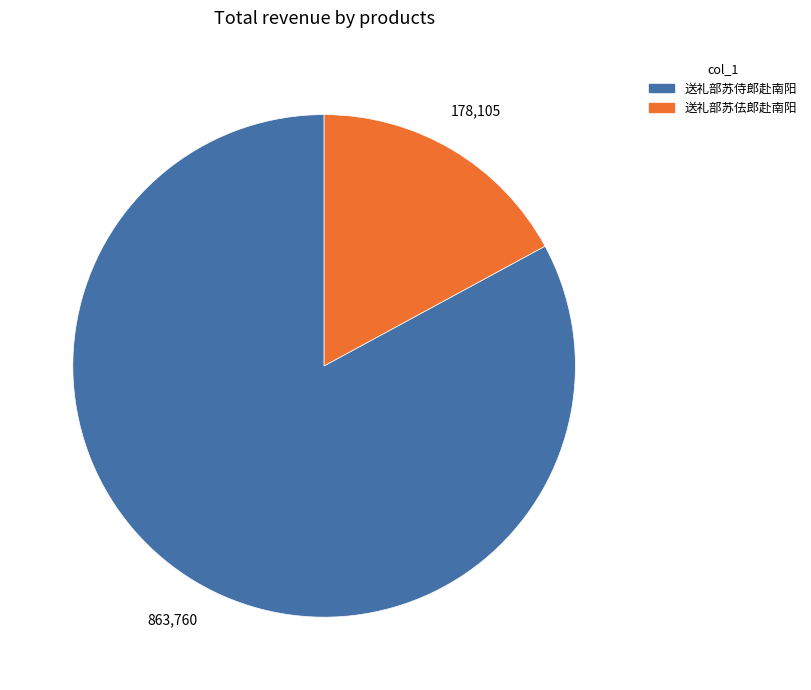

Which slice is the largest?

送礼部苏侍郎赴南阳